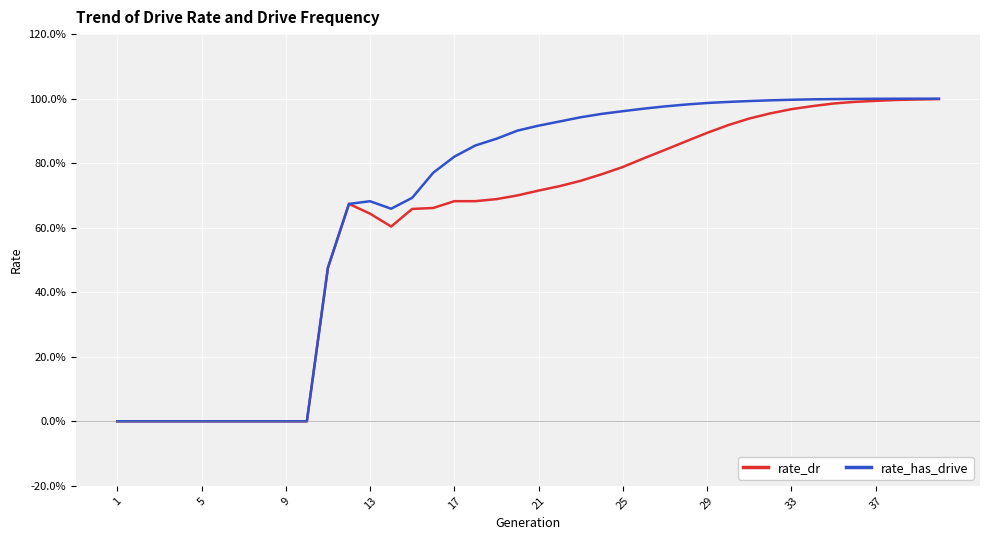

Is this an area chart (filled region under the line)?

No